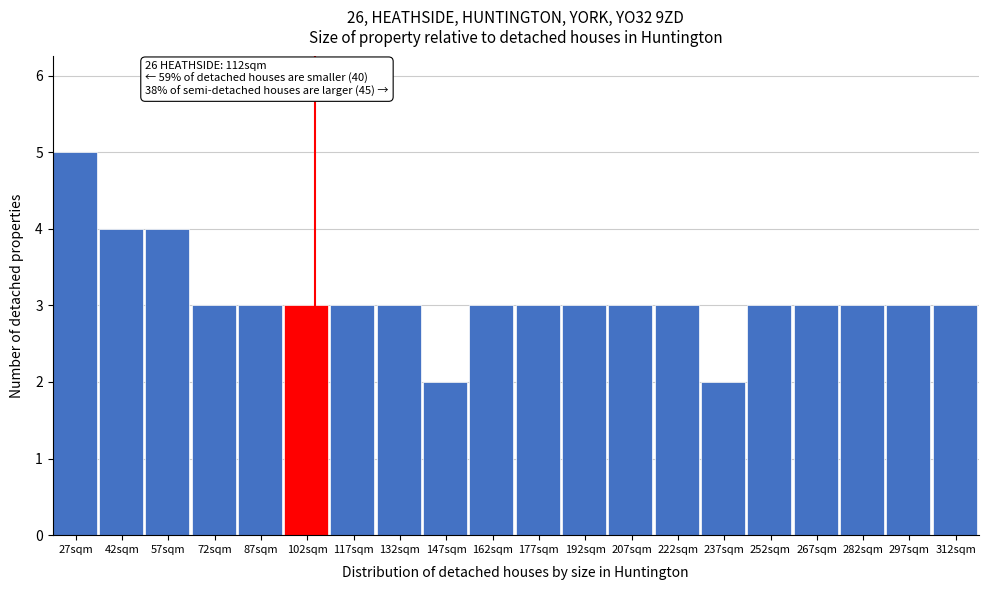

Reading left to right, list all the values displayed in this chart.

5	4	4	3	3	3	3	3	2	3	3	3	3	3	2	3	3	3	3	3